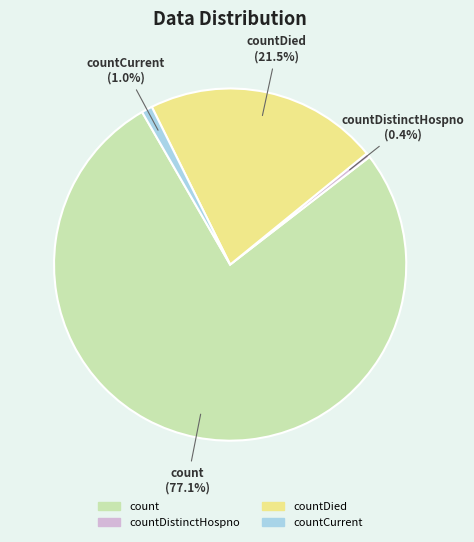

Does any single category account for the majority?

Yes